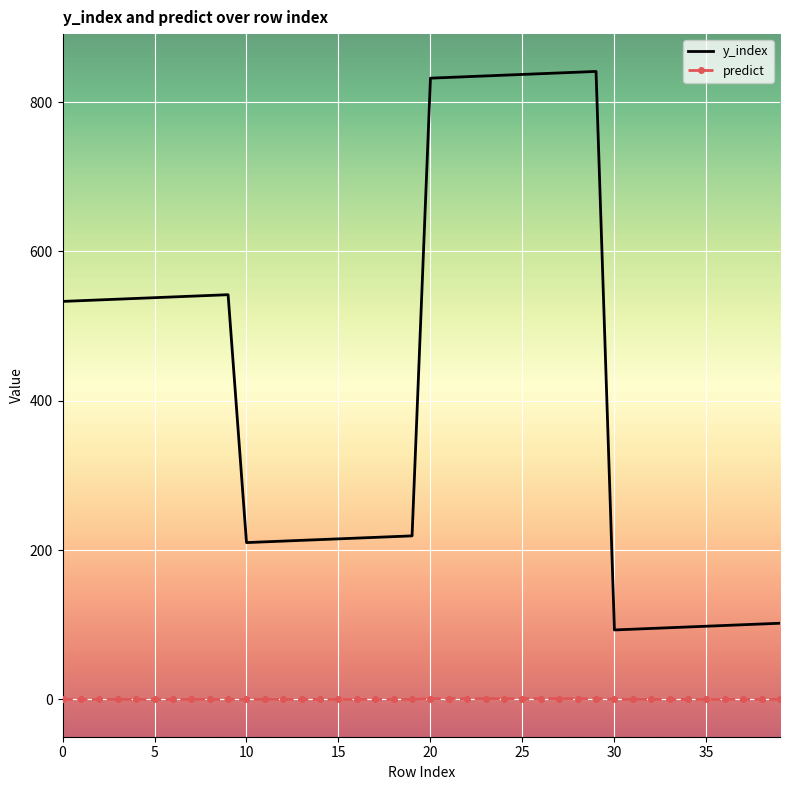

Which series has the largest total across all categories?

y_index